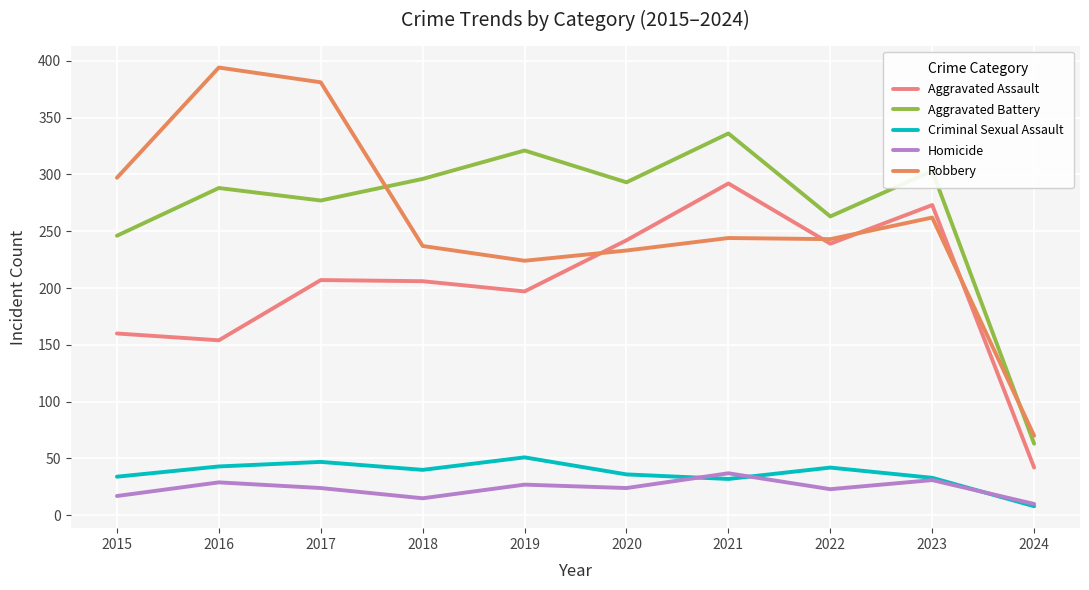

What is the difference between the highest and lowest values at 2018?

281